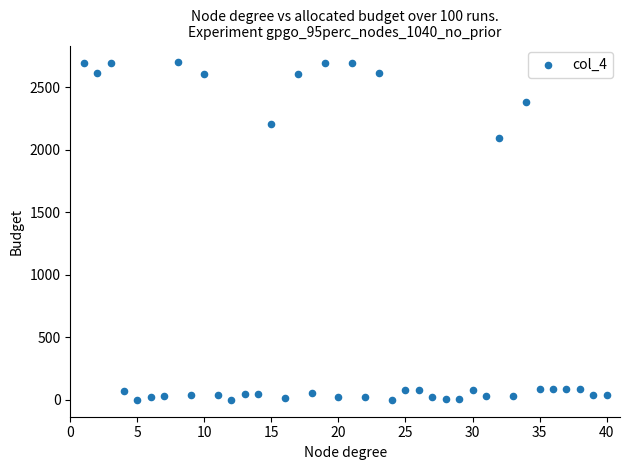

What is the range of X values (max minus min)?

39